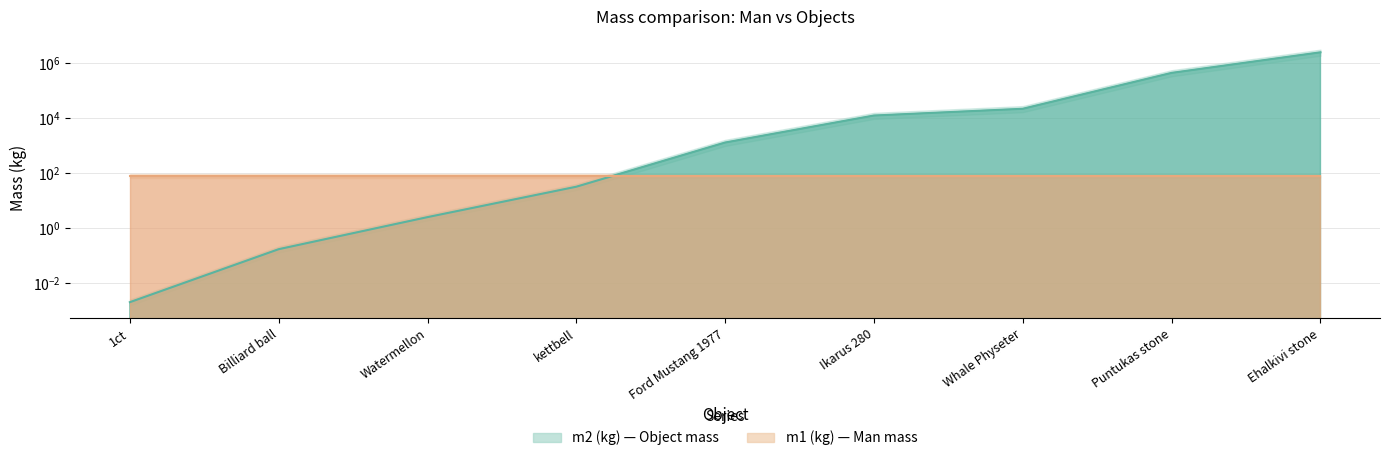

What is the label of the 1st point from the left?

1ct